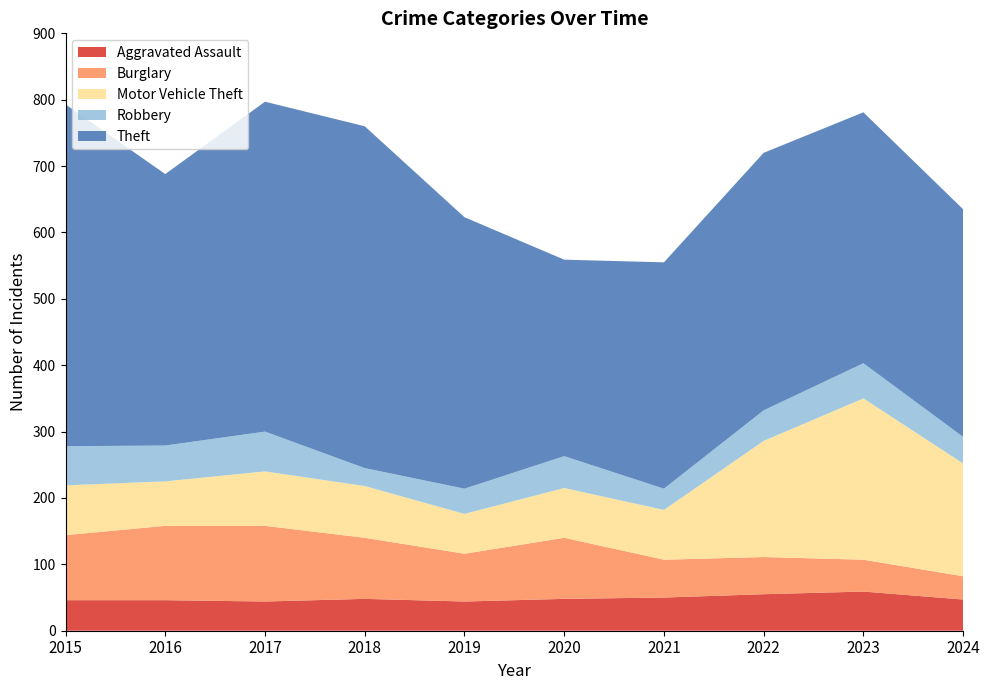

Reading left to right, list all the values displayed in this chart.

Aggravated Assault: 2015=46	2016=46	2017=44	2018=48	2019=44	2020=48	2021=50	2022=55	2023=59	2024=47
Burglary: 2015=98	2016=112	2017=114	2018=92	2019=72	2020=92	2021=57	2022=56	2023=48	2024=35
Motor Vehicle Theft: 2015=75	2016=67	2017=82	2018=78	2019=60	2020=75	2021=75	2022=175	2023=243	2024=170
Robbery: 2015=59	2016=54	2017=60	2018=27	2019=38	2020=48	2021=32	2022=46	2023=53	2024=40
Theft: 2015=515	2016=409	2017=497	2018=515	2019=409	2020=296	2021=341	2022=388	2023=378	2024=343